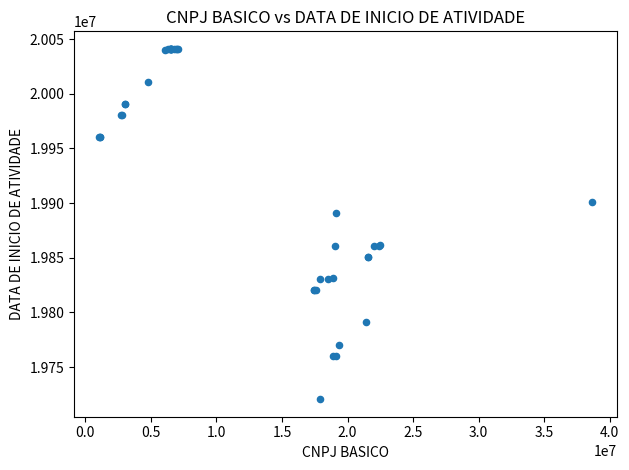

What Y value in the scatter plot is closest to 19880821?

19890630